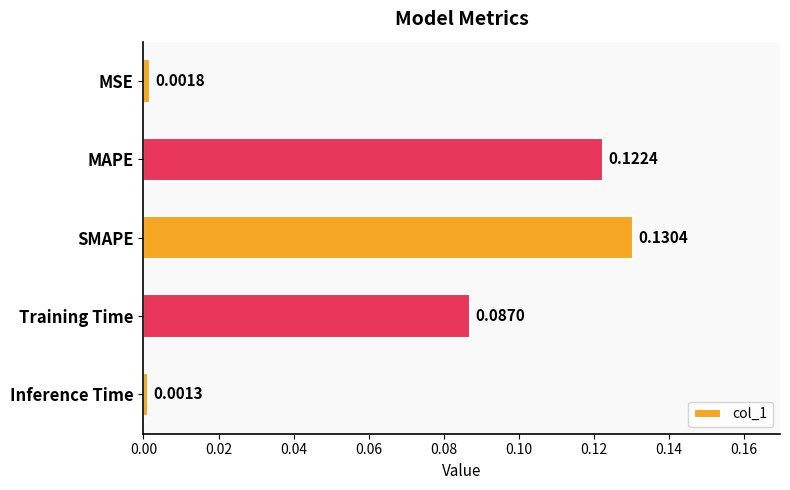

List the labels in order of value, largest first.

SMAPE, MAPE, Training Time, MSE, Inference Time